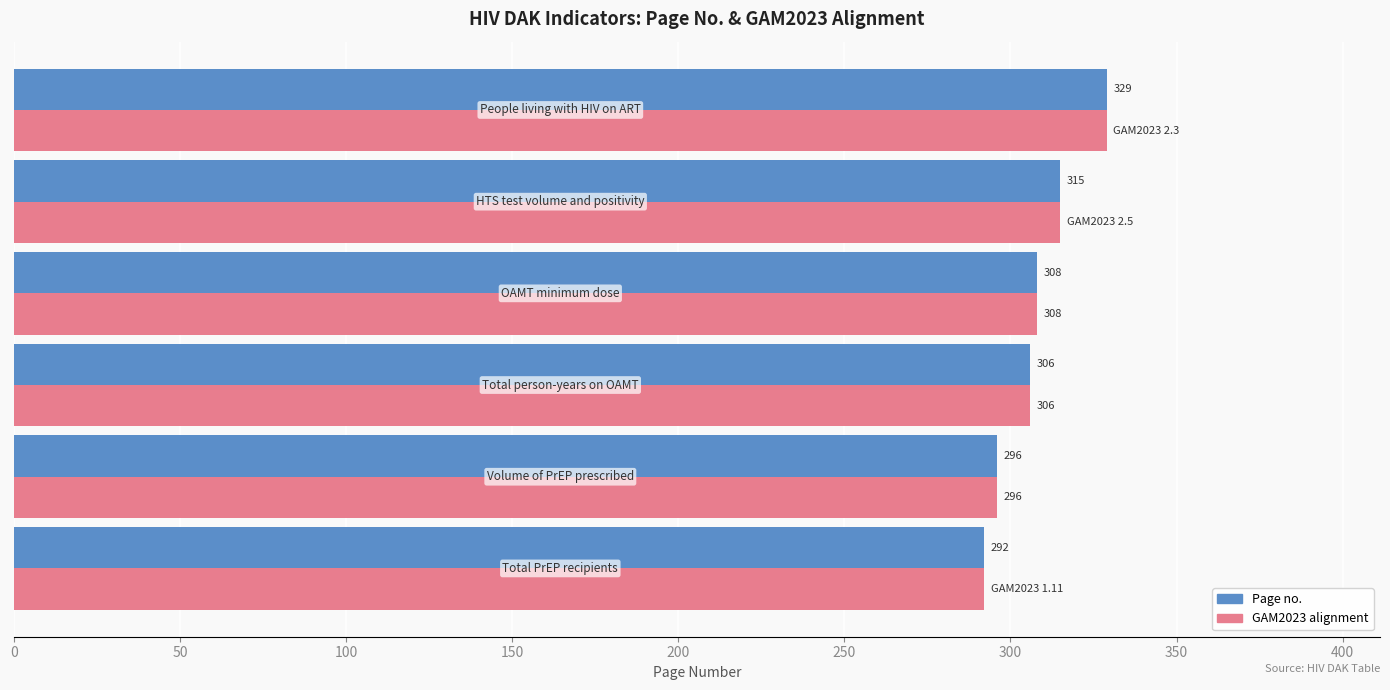

What is the difference between the second highest and second lowest values in the Page no. series?

19